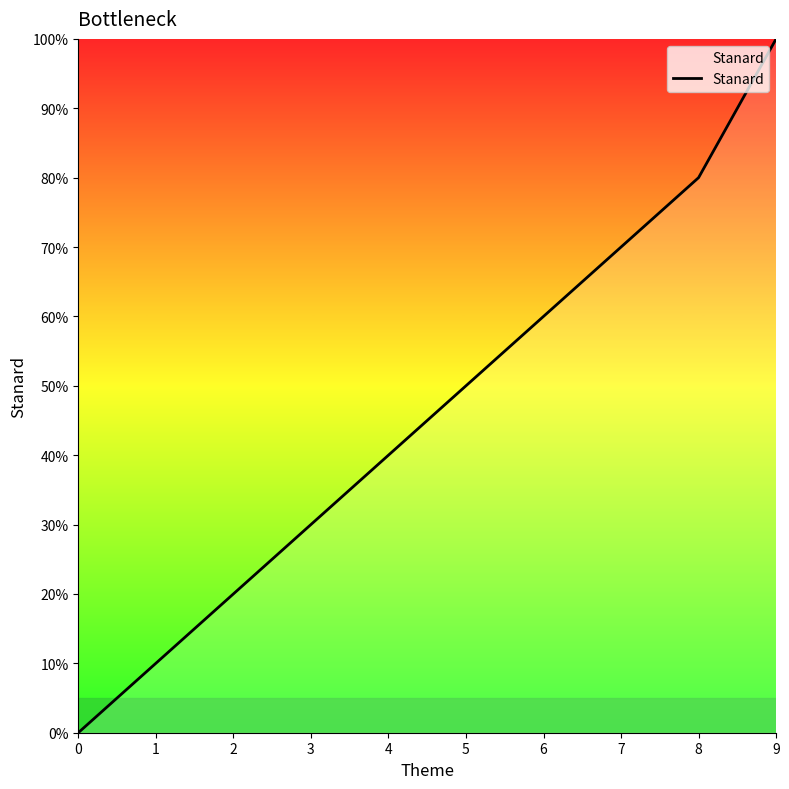

Does the chart display data point markers on the line(s)?

No